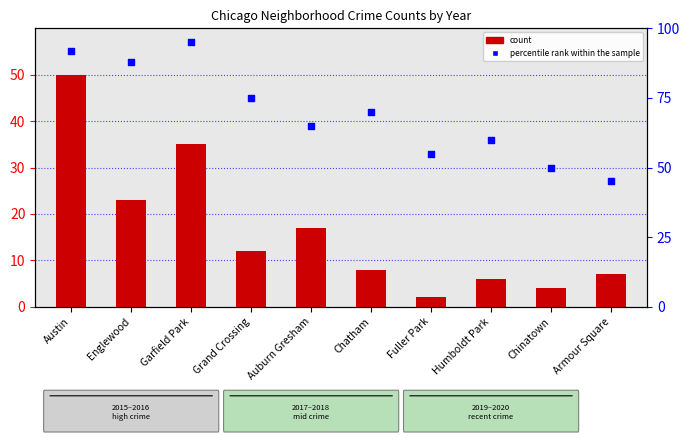

At how many categories does at least one series exceed 60?

6